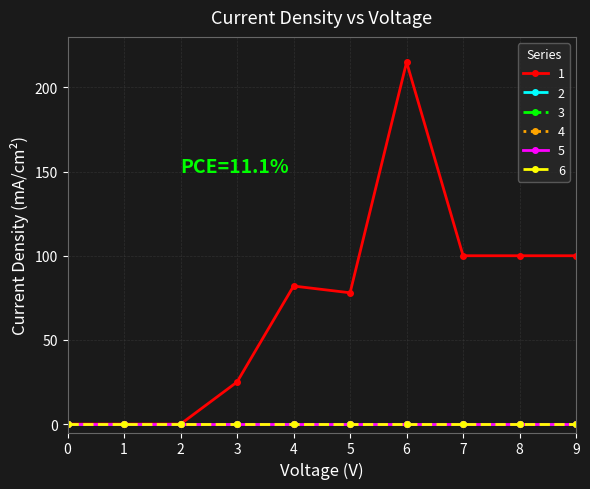

True or false: 5 and 4 cross at least once.

False